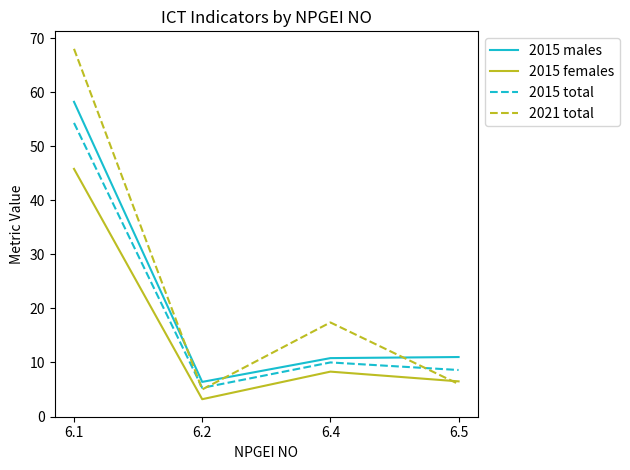

Is this an area chart (filled region under the line)?

No